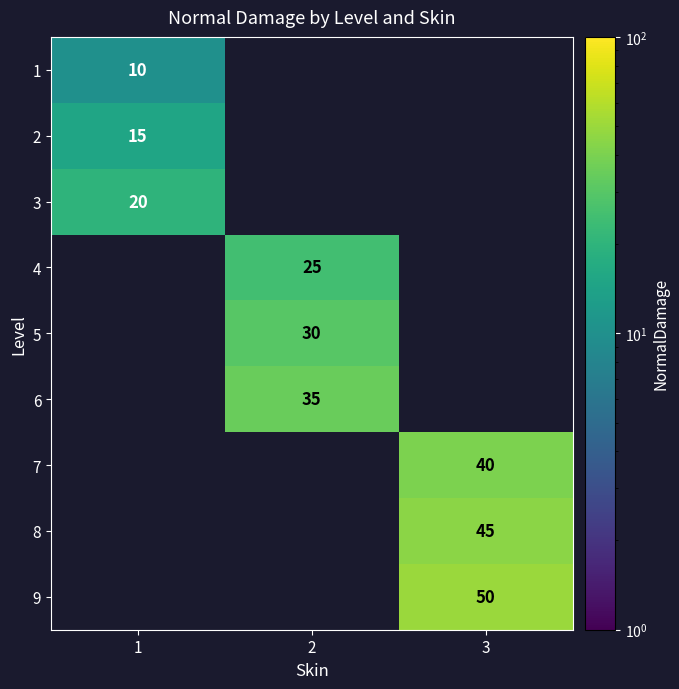

What is the minimum value shown in the chart?

10.0